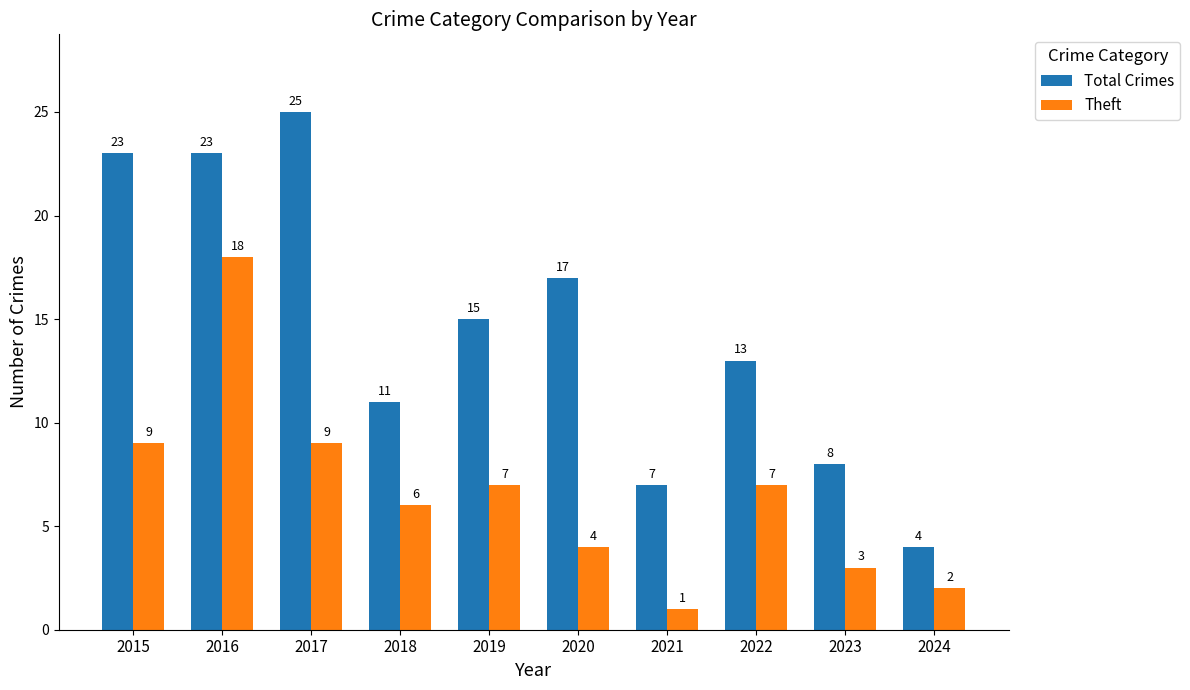

Is it true that Total Crimes equals 25 at 2017?

True